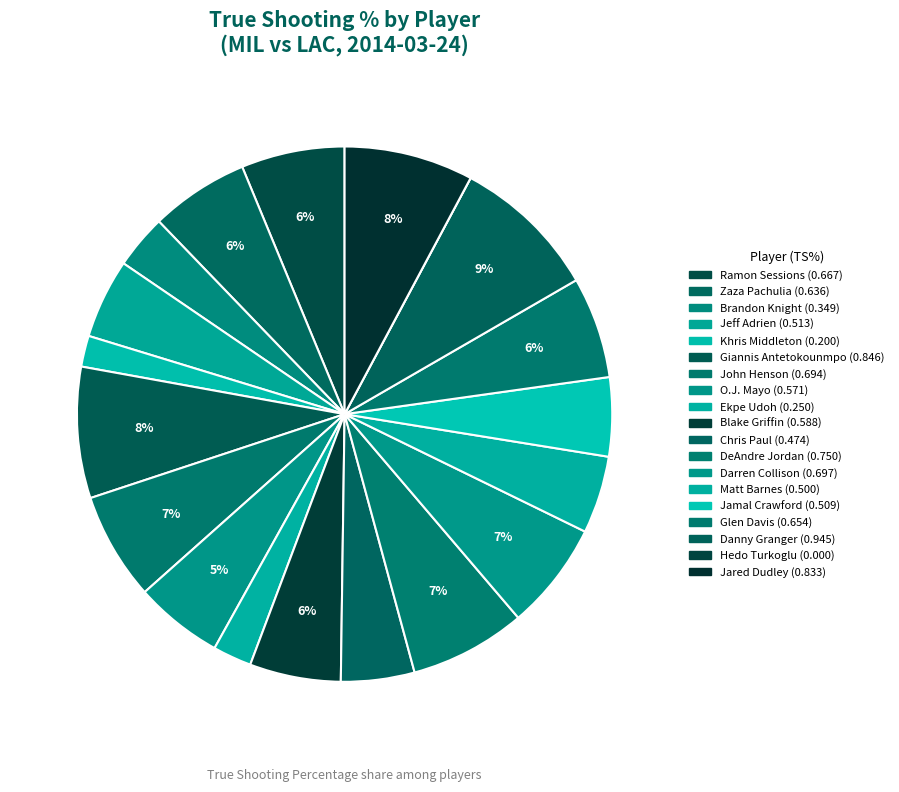

Does any single category account for the majority?

No